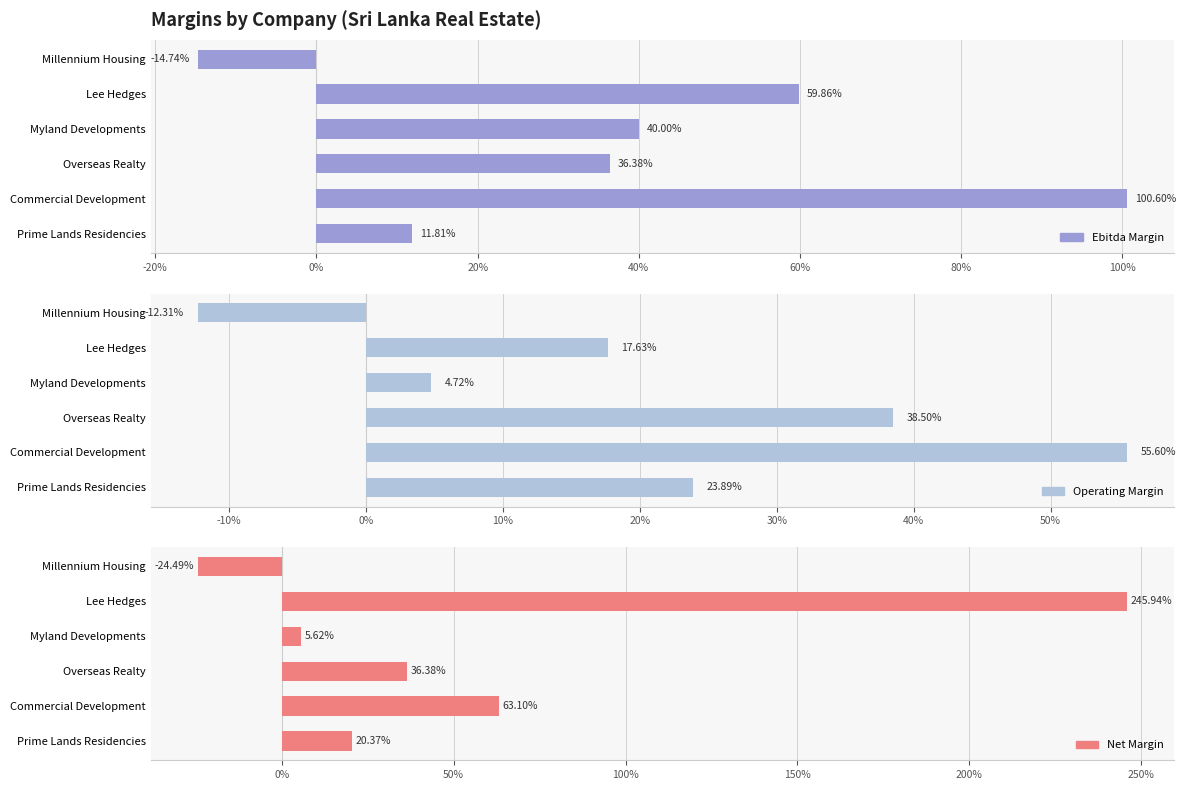

Reading left to right, extract all data points from this chart.

ebitda_margin: 0.1	1.0	0.4	0.4	0.6	-0.1
operating_margin: 0.2	0.6	0.4	0.0	0.2	-0.1
net_margin: 0.2	0.6	0.4	0.1	2.5	-0.2